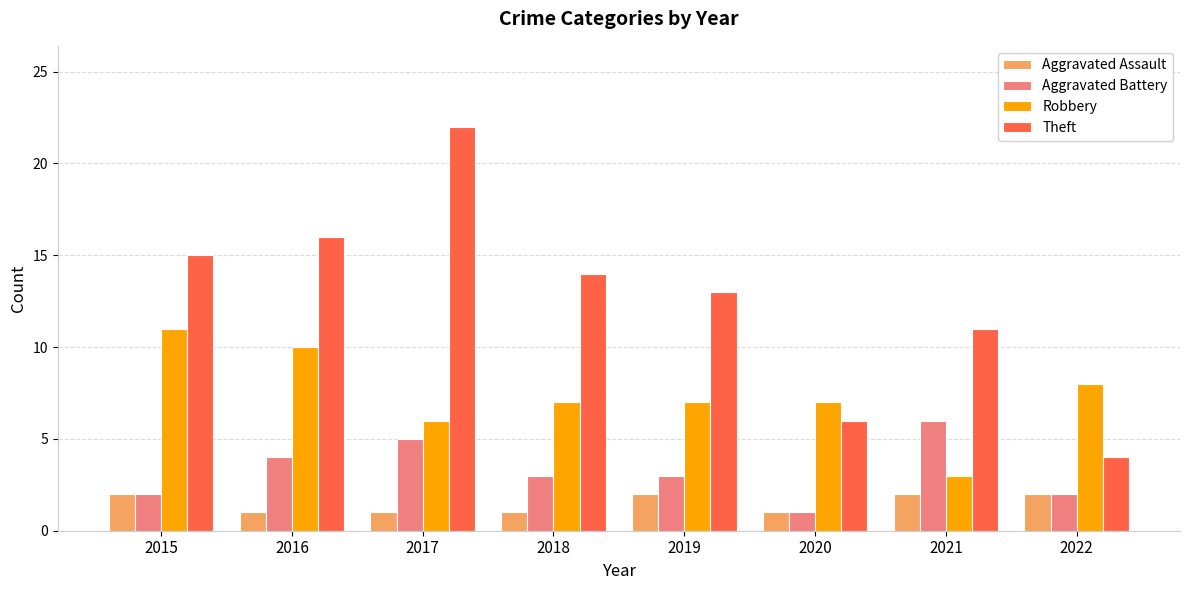

Is it true that Aggravated Battery equals 10 at 2021?

False